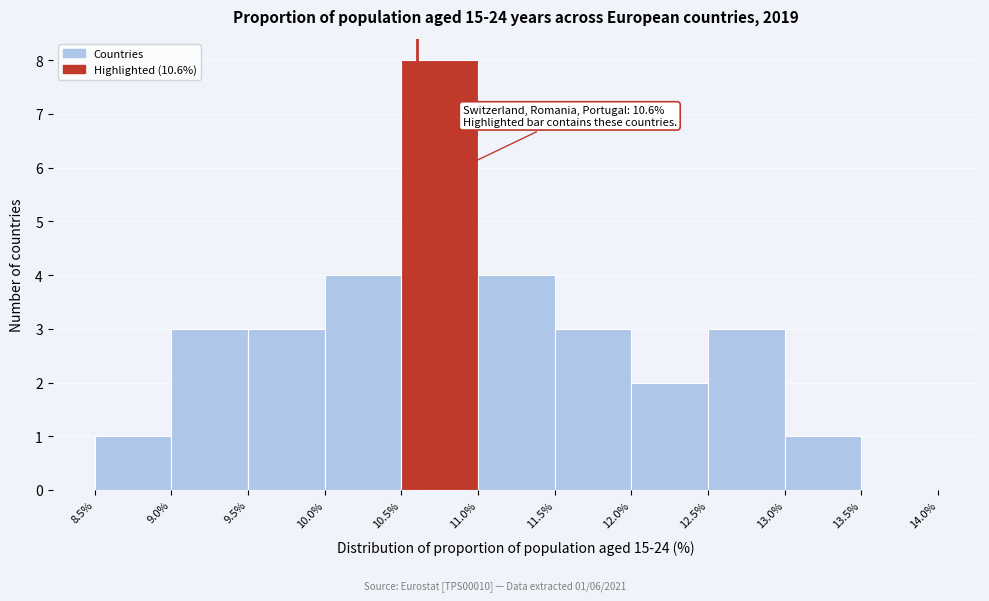

Over which range of the x-axis is the bar tallest?

10.5% to 11.0%